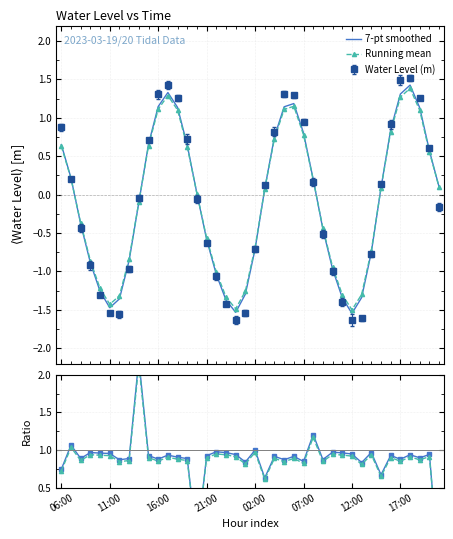

How many negative values does the Mean / Raw series have?

2